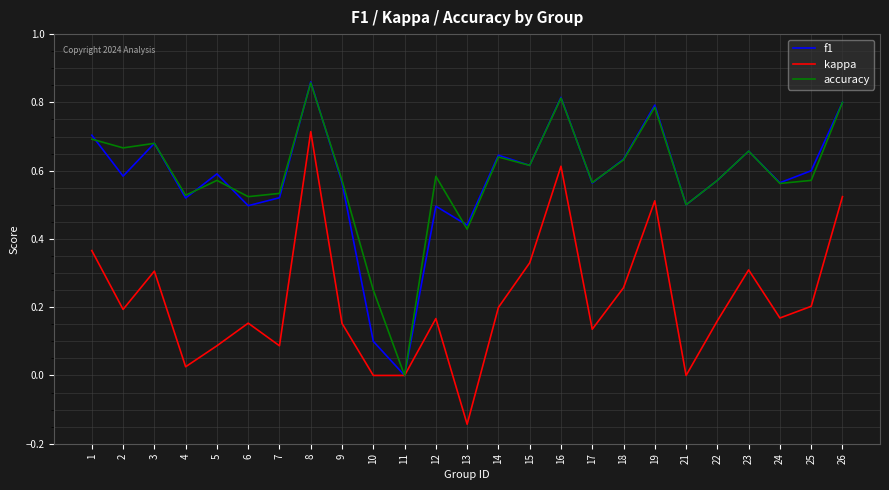

The f1 series shows 0.9 at 18. True or false?

False